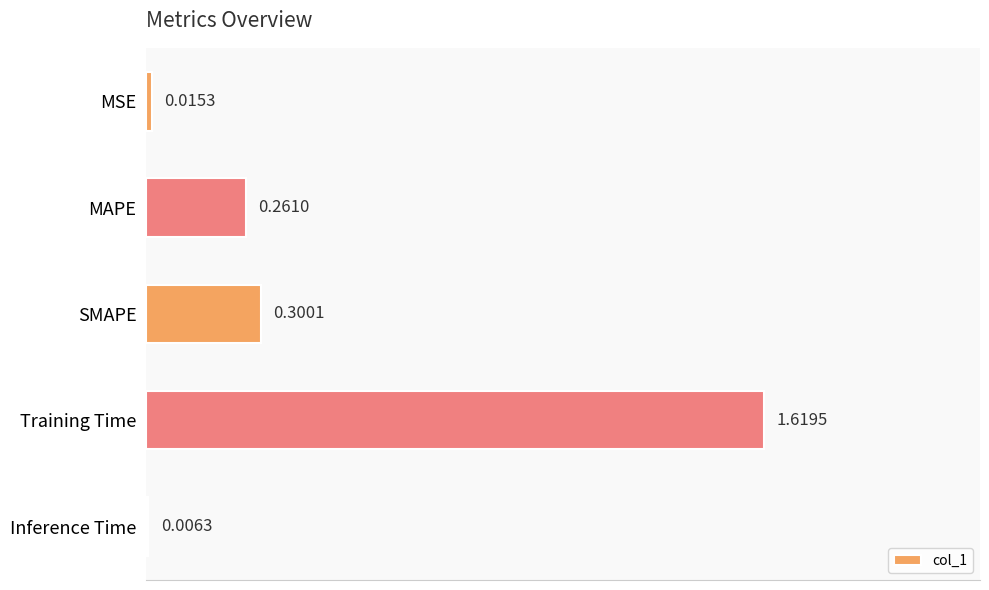

What is the sum of all values?

2.2